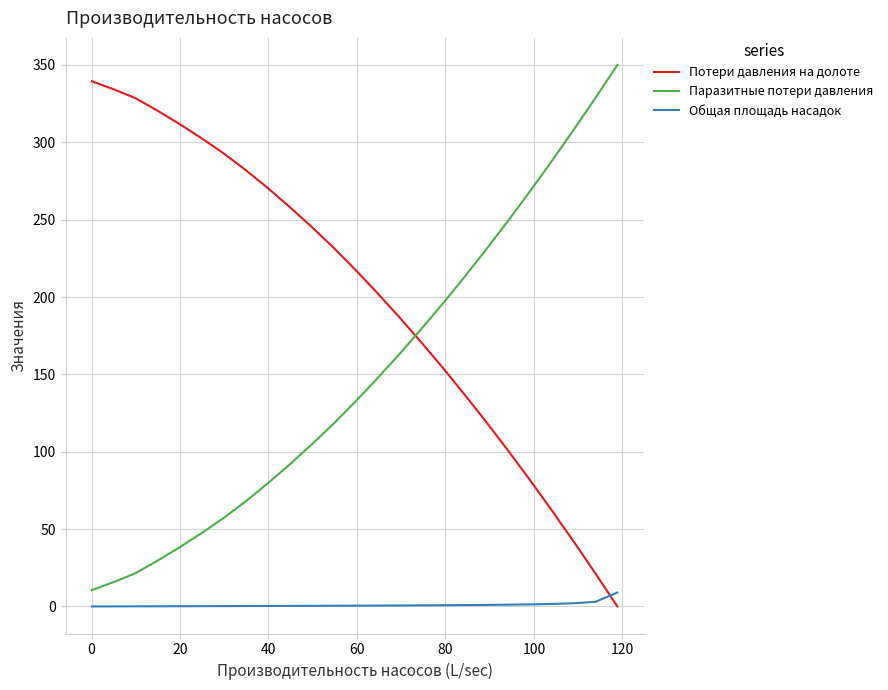

How many values in the Паразитные потери давления series are below 131?

12